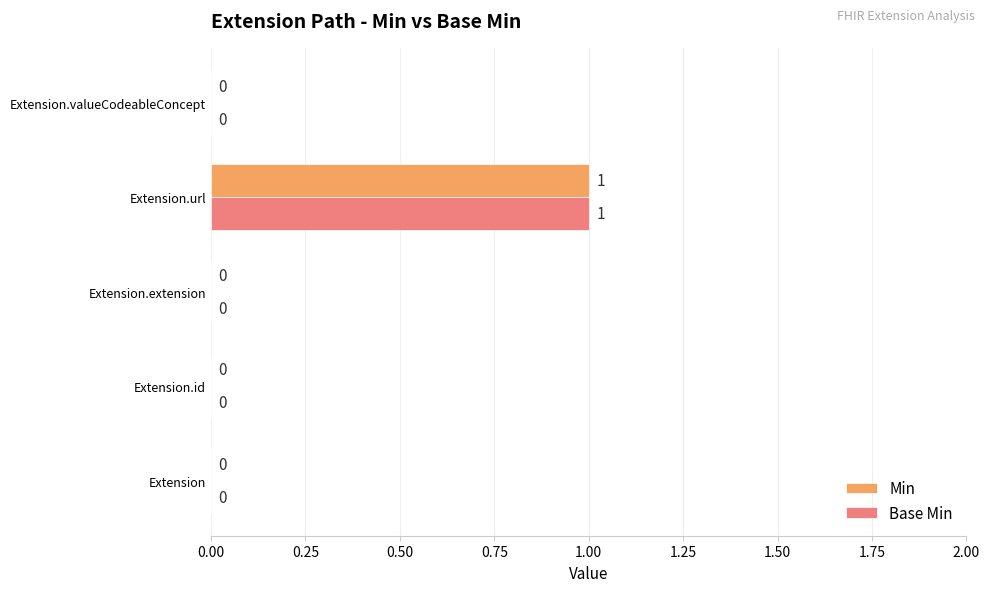

At which category is the sum across all series the highest?

Extension.url